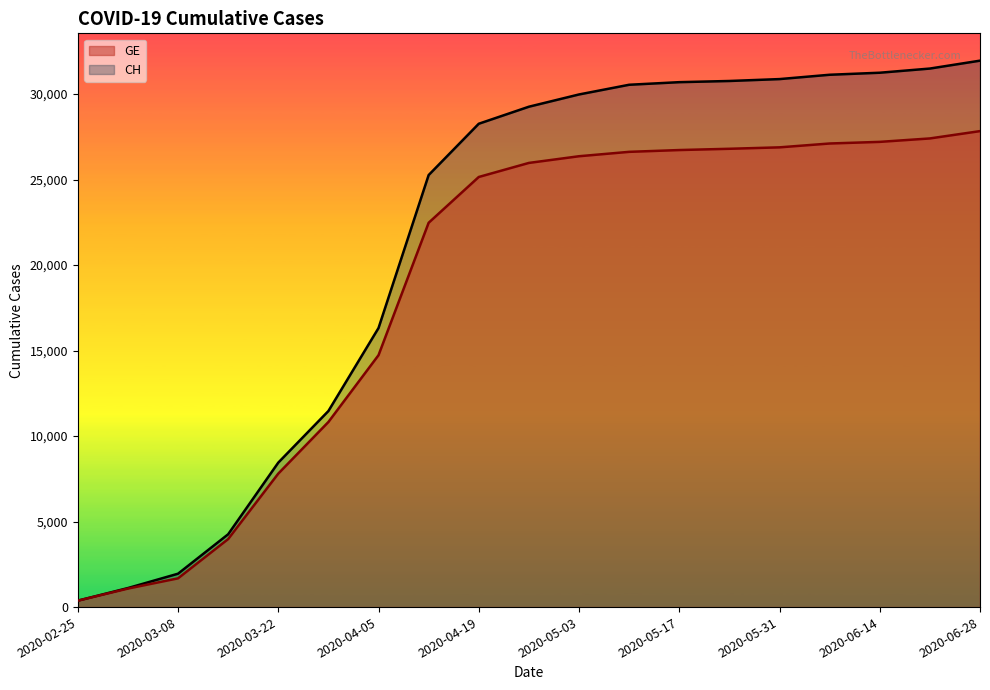

The value of GE at 2020-06-28 is 27837. True or false?

True